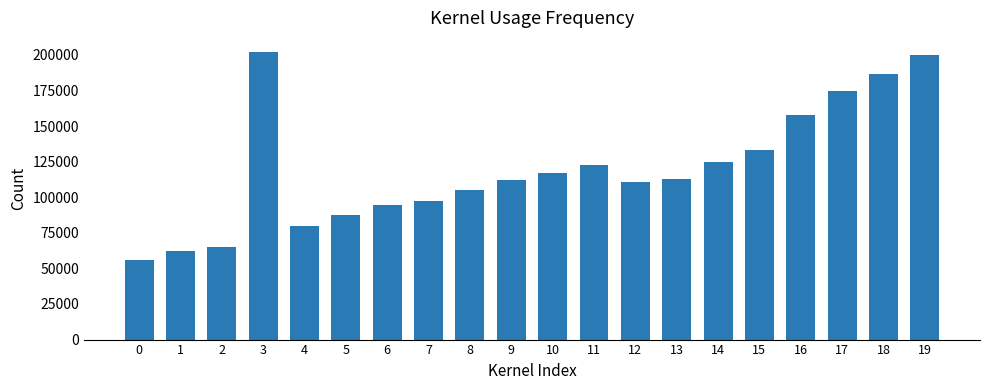

What is the minimum value shown in the chart?

56100